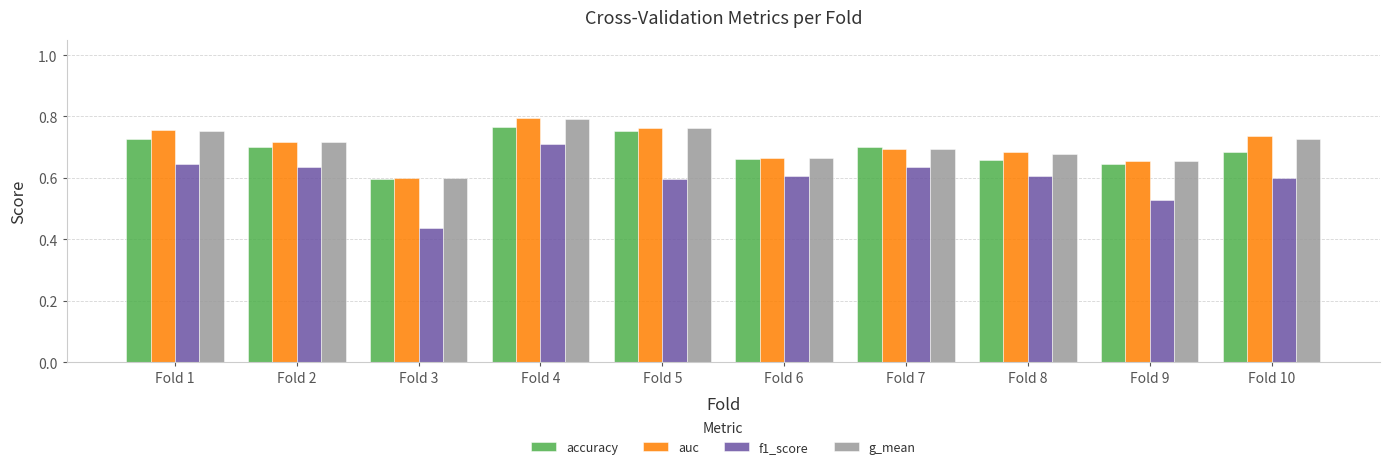

What is the sum of the g_mean values at Fold 7 and Fold 3?

1.3